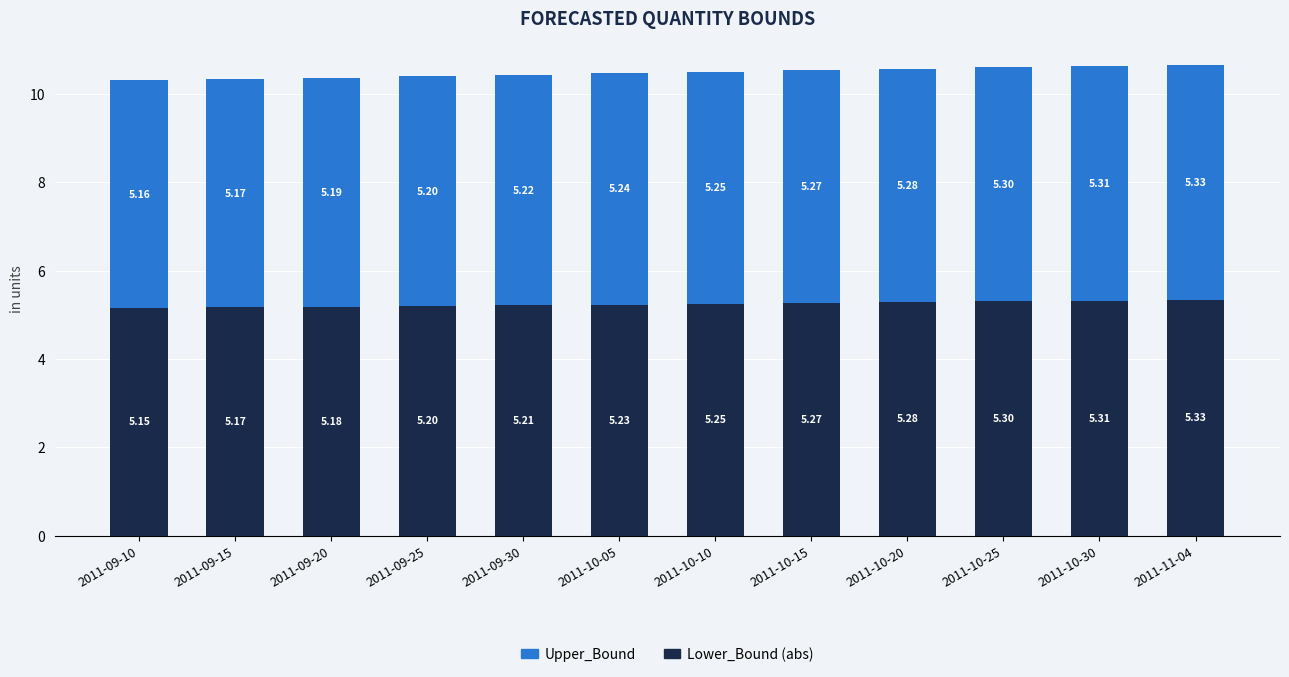

Rank the categories by Lower_Bound (abs) value from highest to lowest.

2011-11-04, 2011-10-30, 2011-10-25, 2011-10-20, 2011-10-15, 2011-10-10, 2011-10-05, 2011-09-30, 2011-09-25, 2011-09-20, 2011-09-15, 2011-09-10